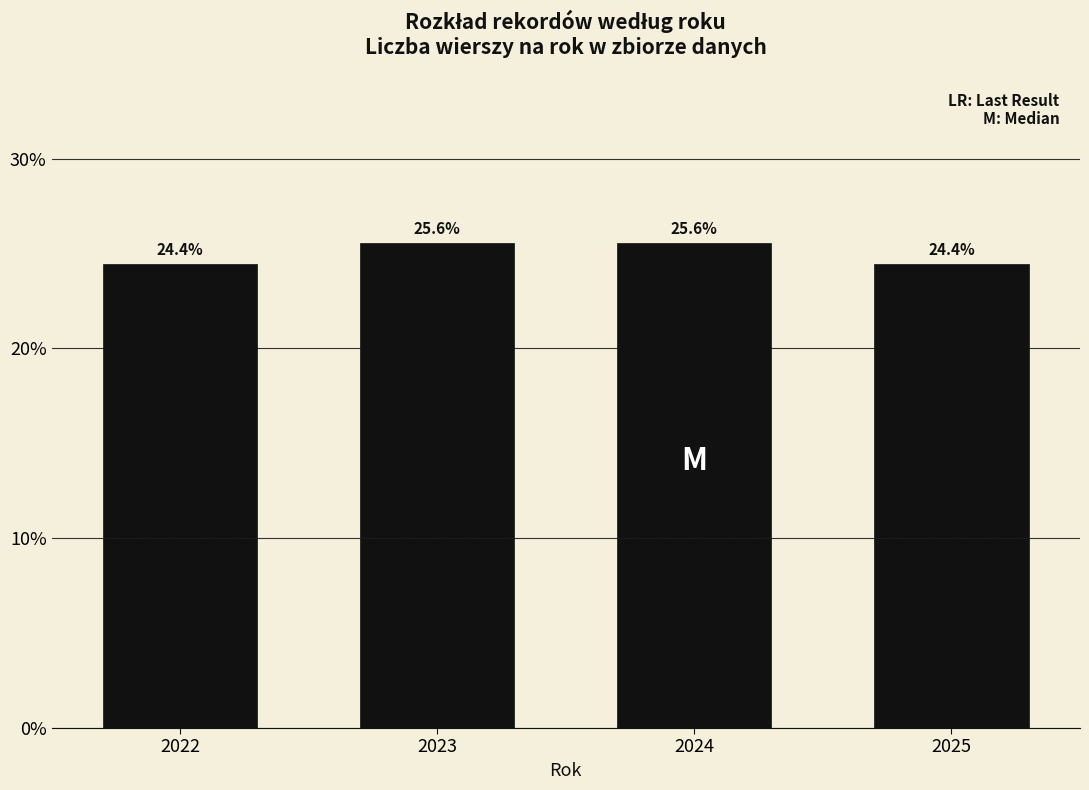

Reading left to right, what are all the values shown in this chart?

2022=24.4	2023=25.6	2024=25.6	2025=24.4